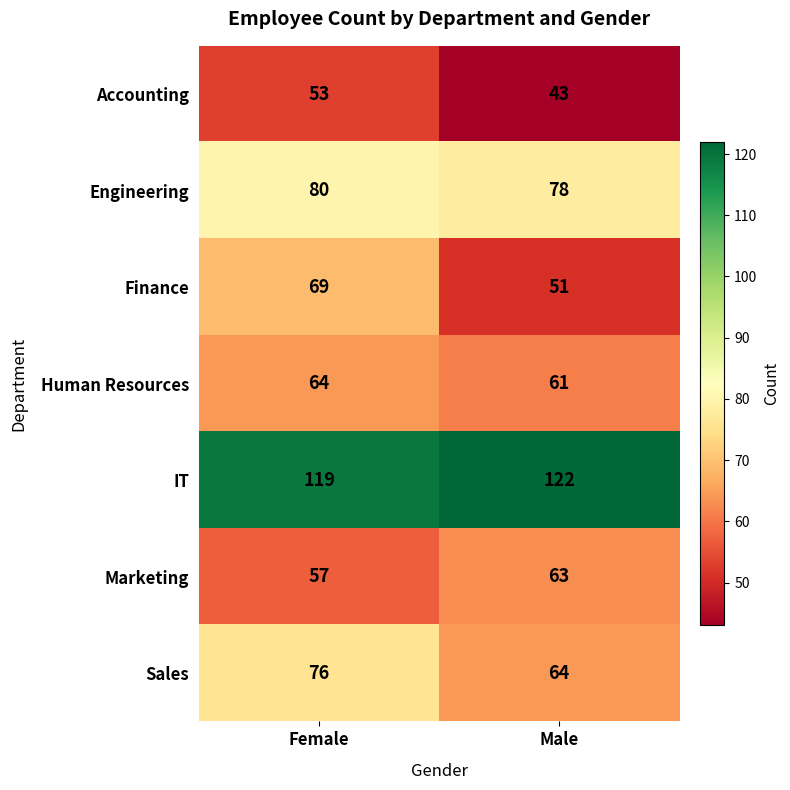

At which category is the sum across all series the highest?

Female